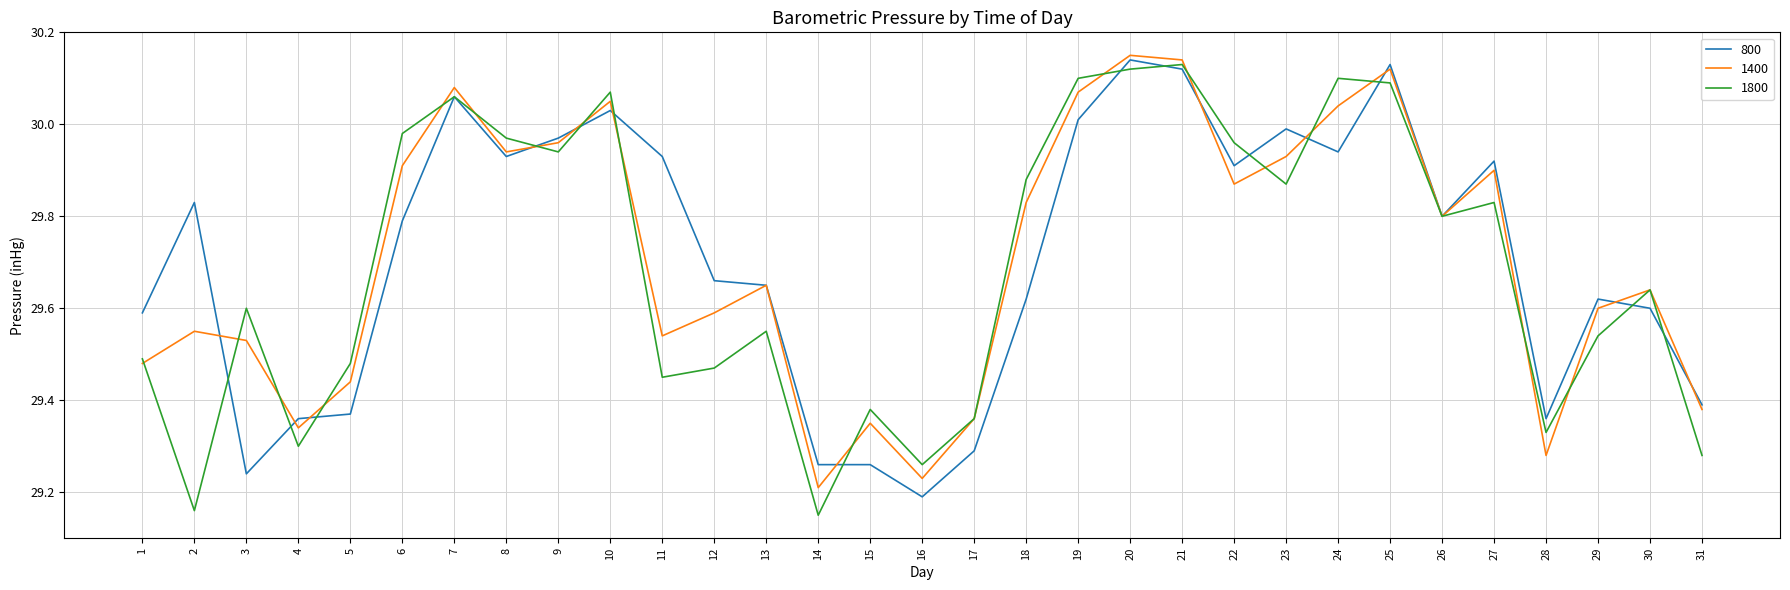

Which series changed the most between 2 and 3?

800